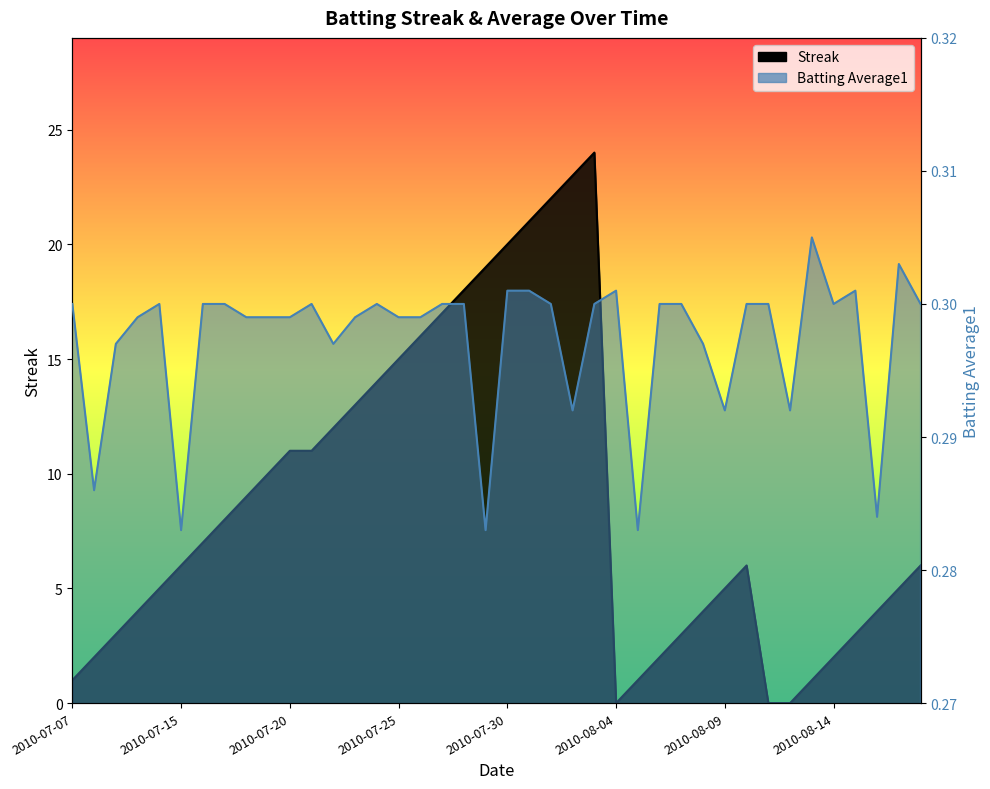

How many distinct data groups are displayed?

2